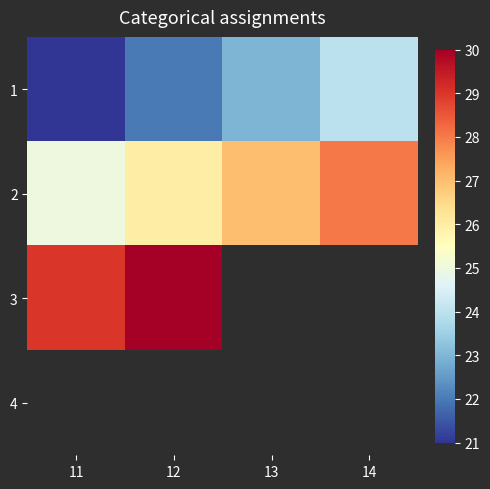

How many series are shown in this chart?

4